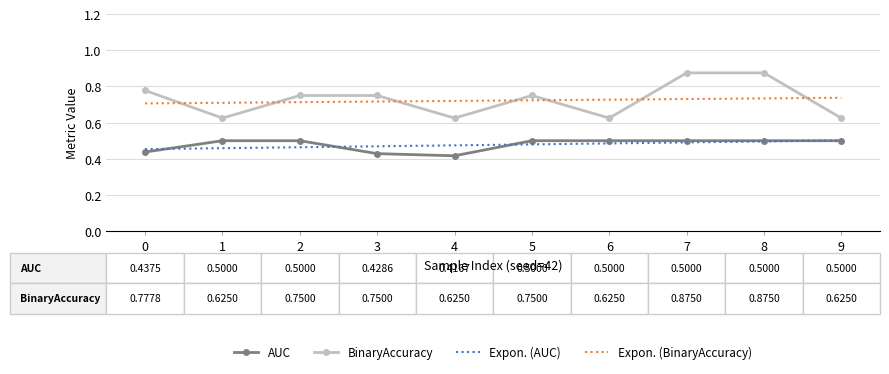

The value of Expon. (AUC) at 5 is 0.3. True or false?

False